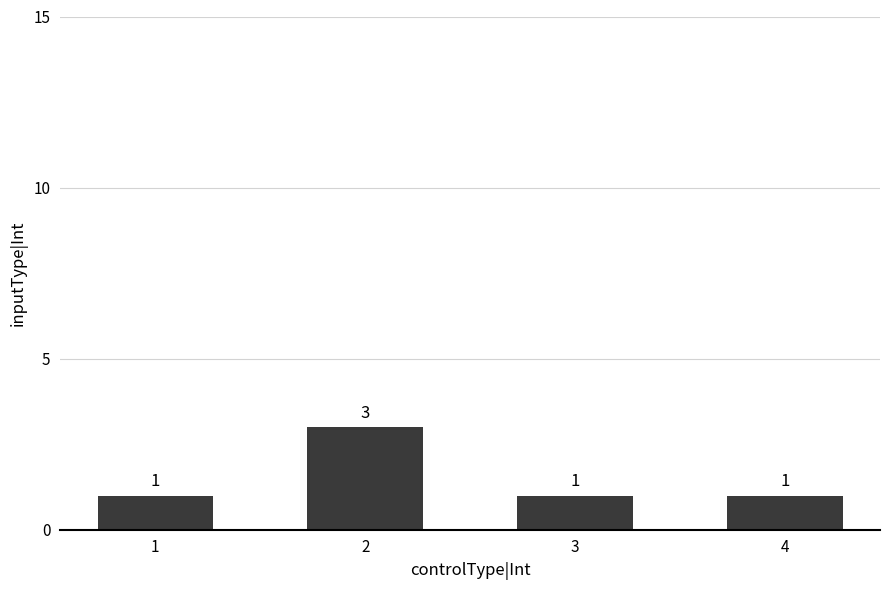

What is the minimum value shown in the chart?

1